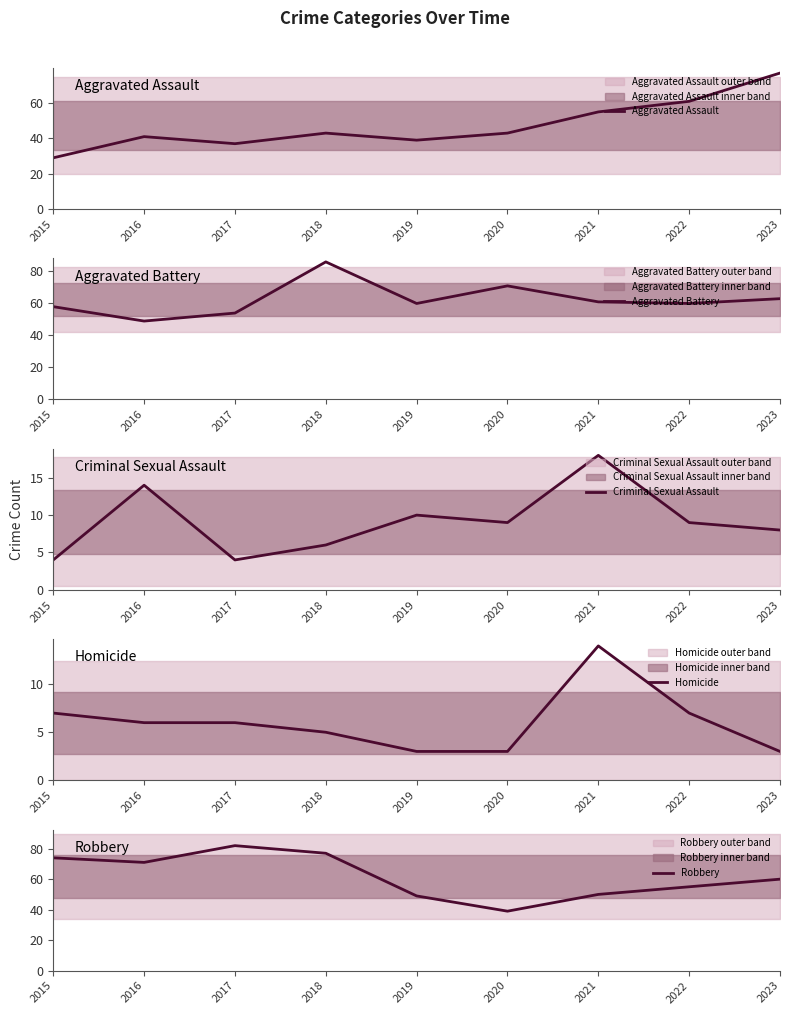

Where is the first local minimum for Criminal Sexual Assault?

2017